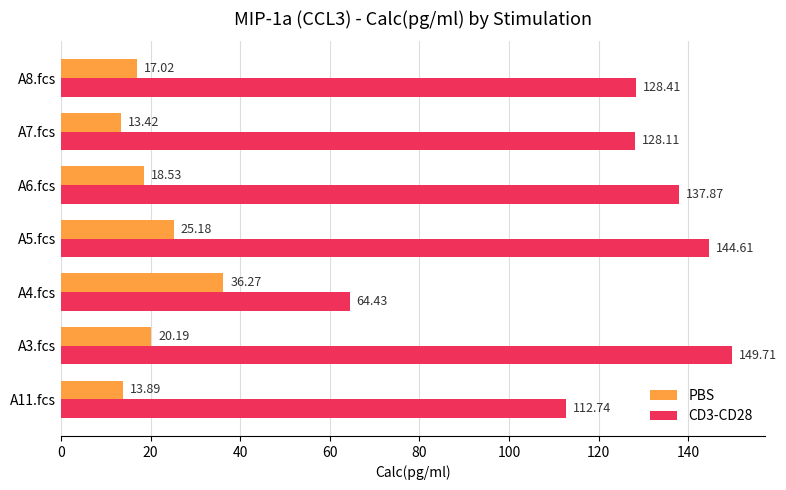

What is the difference between the highest and lowest values at A8.fcs?

111.4